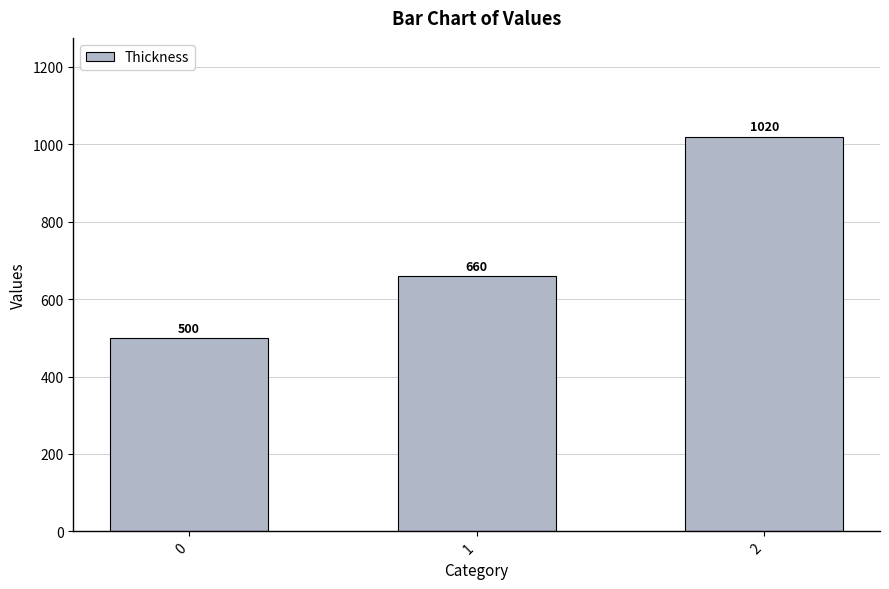

Where is the data nearest to the value 760?

1